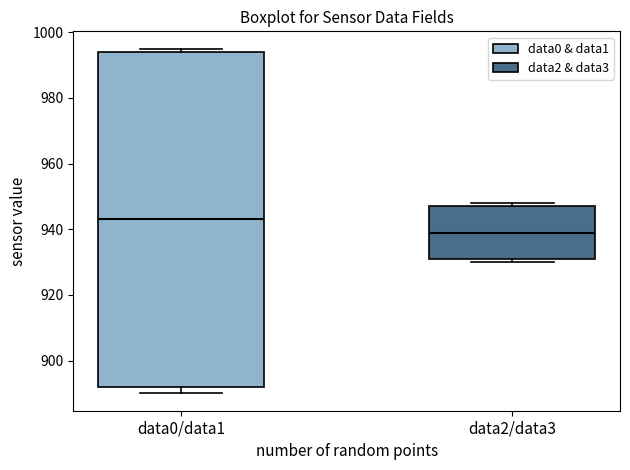

Reading left to right, transcribe this box plot: for each box, give where its median line is, the range the box spans, and where its two whiskers end, as read against the y-axis. The values are not printed on the chart, so give them approximately, as read against the axis.

data0/data1: median 944, box 892 to 994, whiskers 890 to 996
data2/data3: median 940, box 932 to 948, whiskers 930 to 948 (just above the box's upper edge)